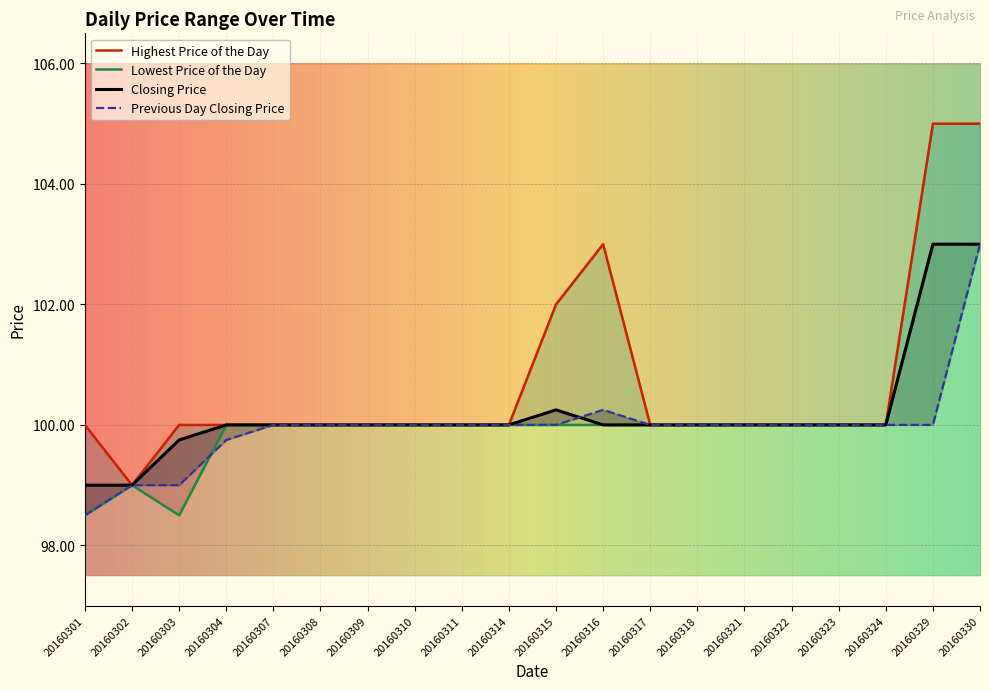

Which series has the largest total across all categories?

Highest Price of the Day